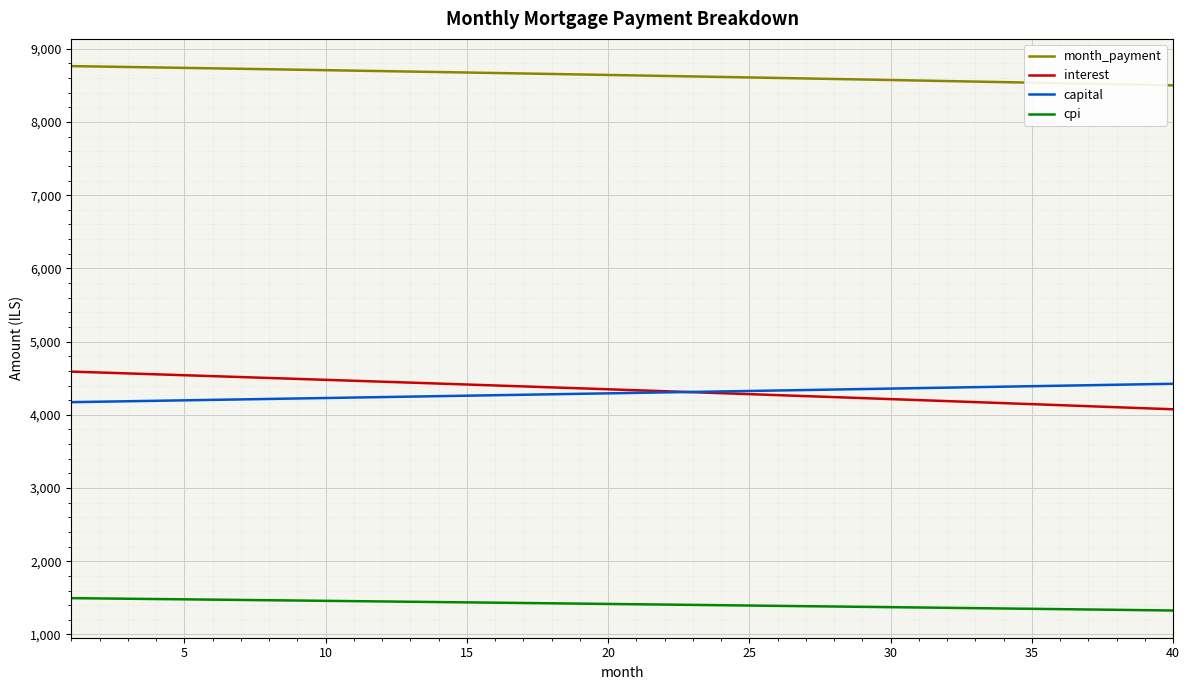

How many lines are shown in the chart?

4